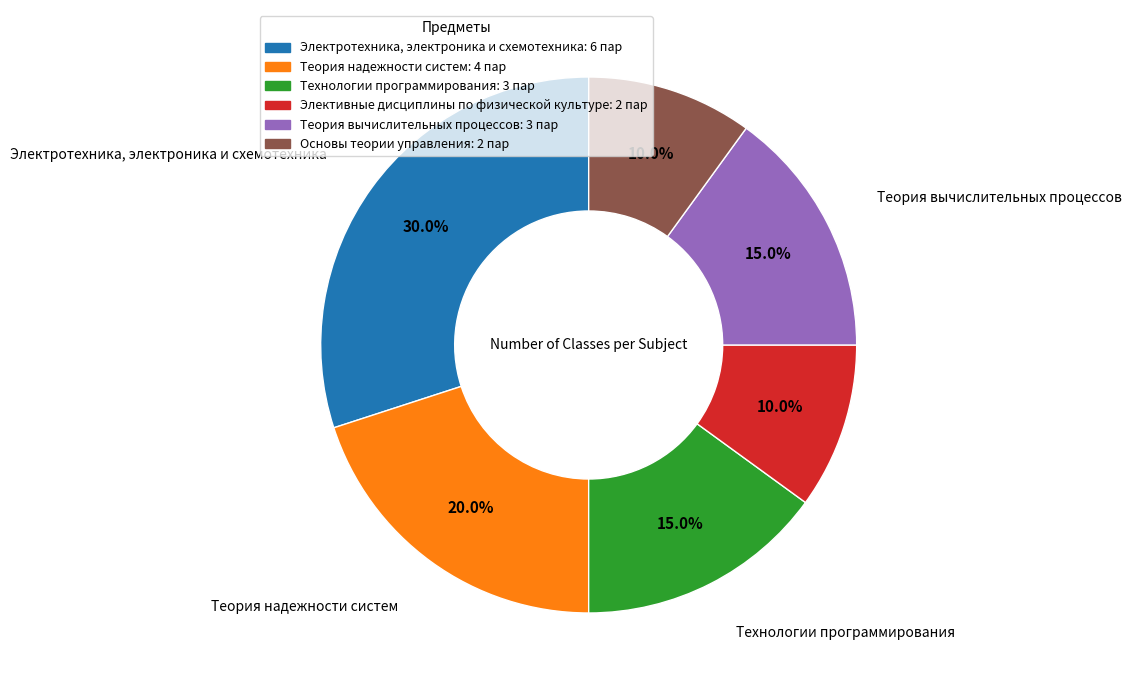

Which slice is the largest?

Электротехника, электроника и схемотехника